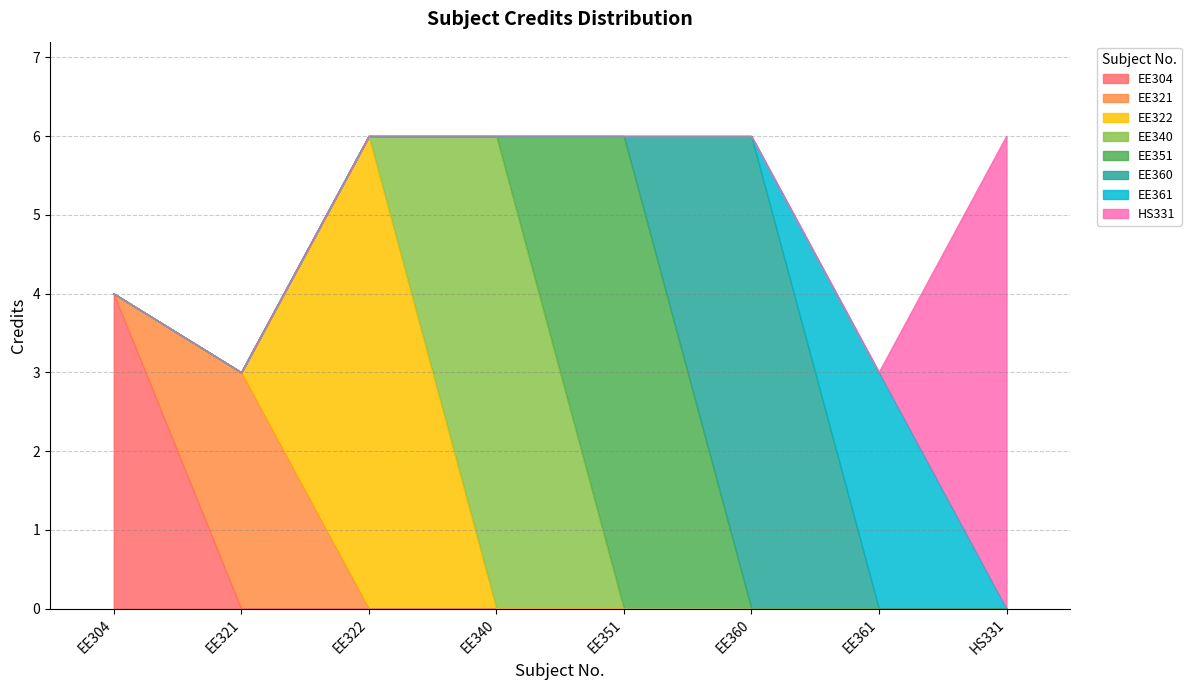

What is the difference between the maximum and minimum values?

3